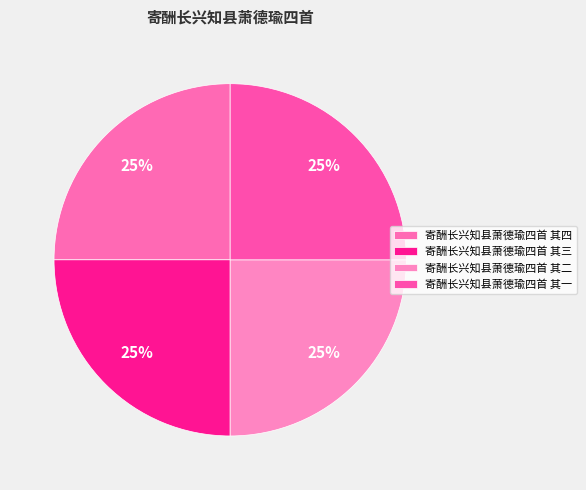

Is there any slice that represents more than half of the pie?

No